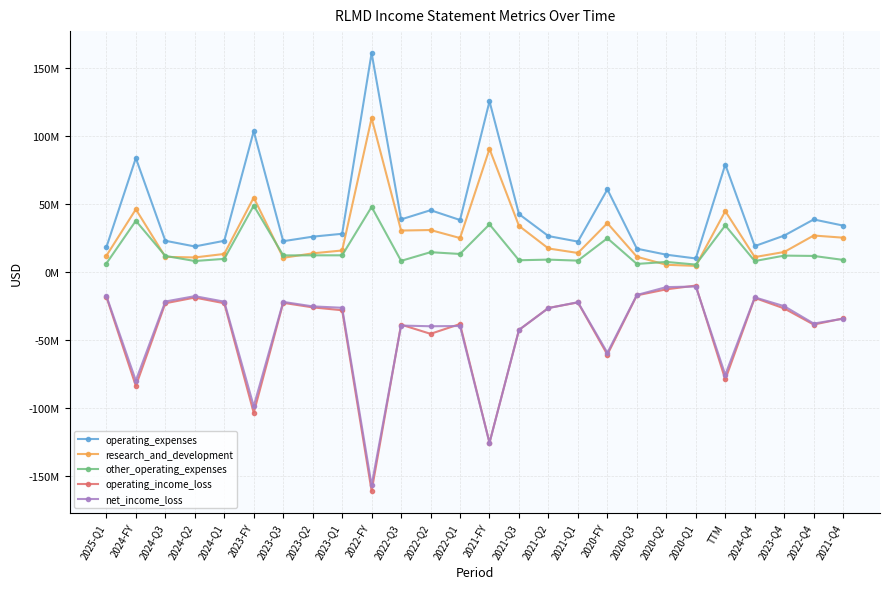

What are all the series names shown in the legend?

operating_expenses, research_and_development, other_operating_expenses, operating_income_loss, net_income_loss